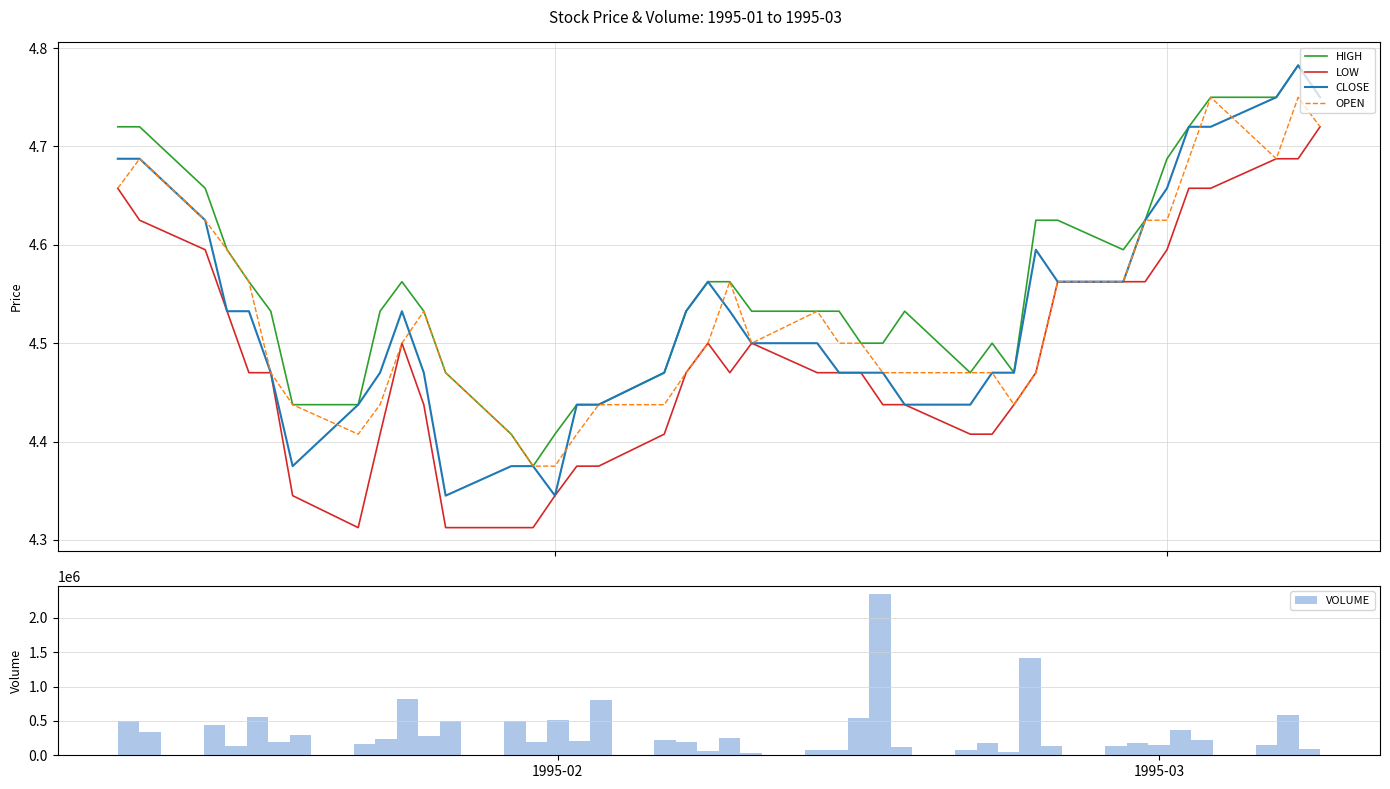

Does the chart contain any negative values?

No